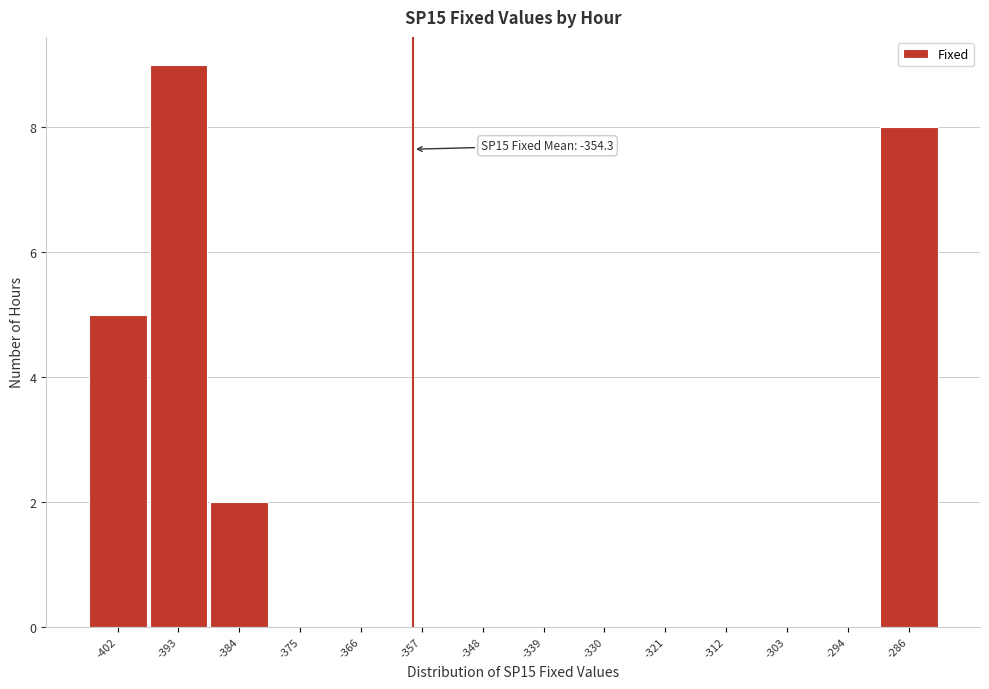

Reading left to right, list all the values displayed in this chart.

-402=5	-393=9	-384=2	-375=0	-366=0	-357=0	-348=0	-339=0	-330=0	-321=0	-312=0	-303=0	-294=0	-286=8